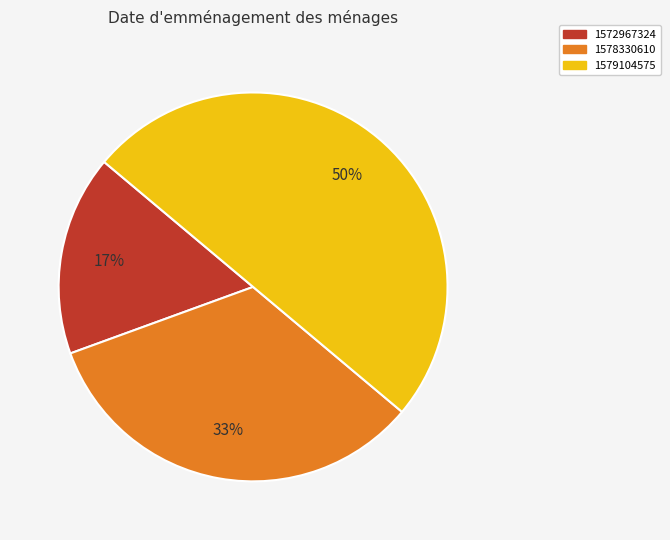

Is it true that 1572967324 is 9% of the pie?

False